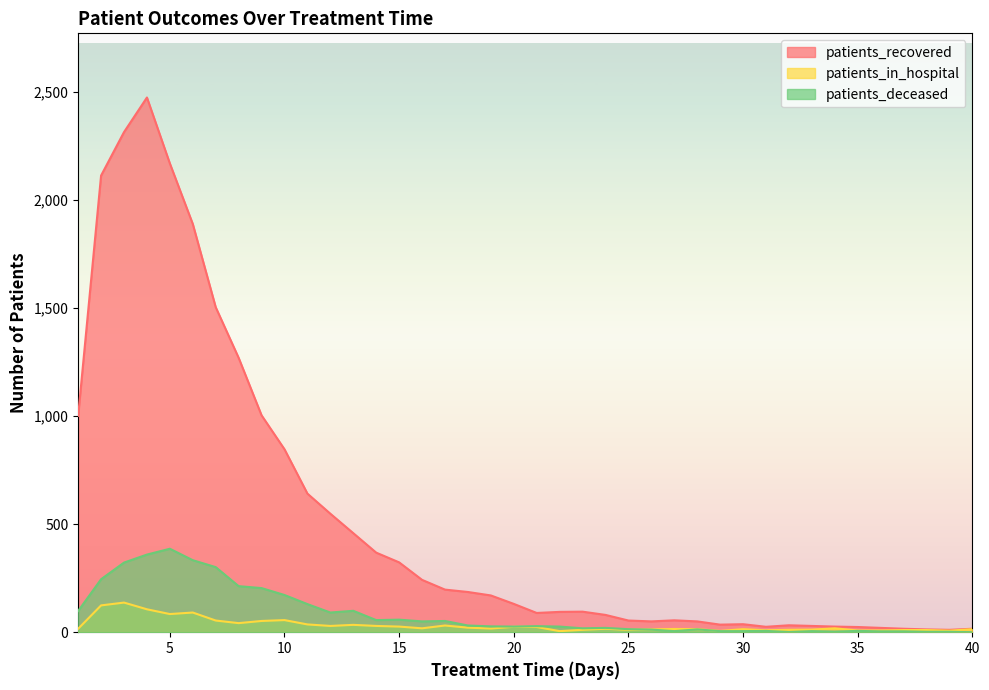

What is the value of the patients_deceased point at the 15th from the left?

58